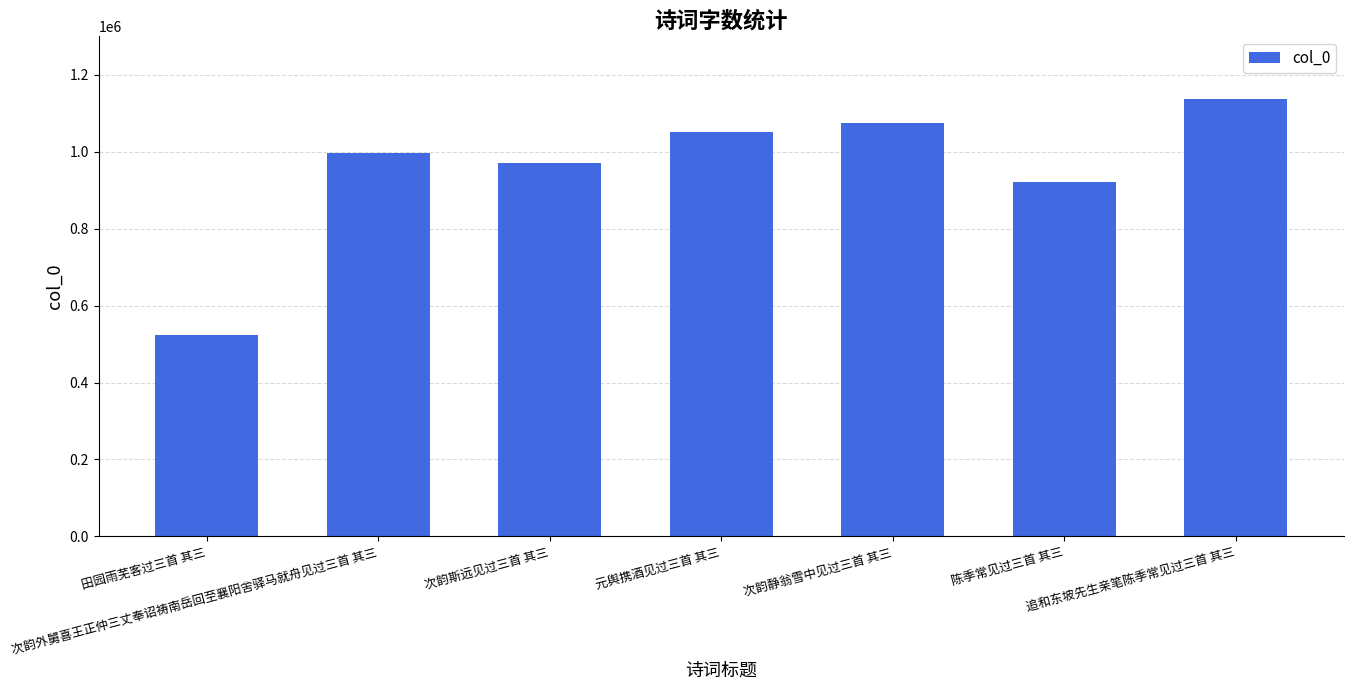

What value does the data have at 陈季常见过三首 其三?

921227